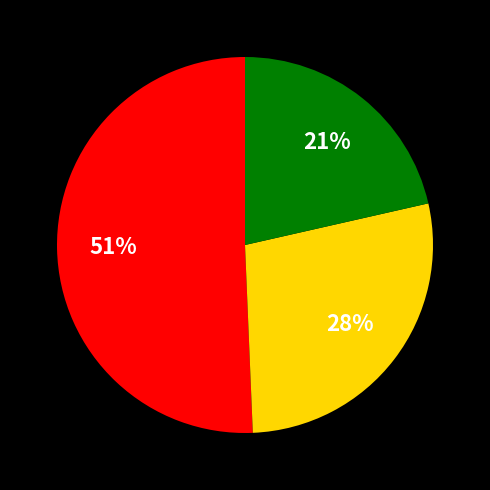

Is there any slice that represents more than half of the pie?

Yes